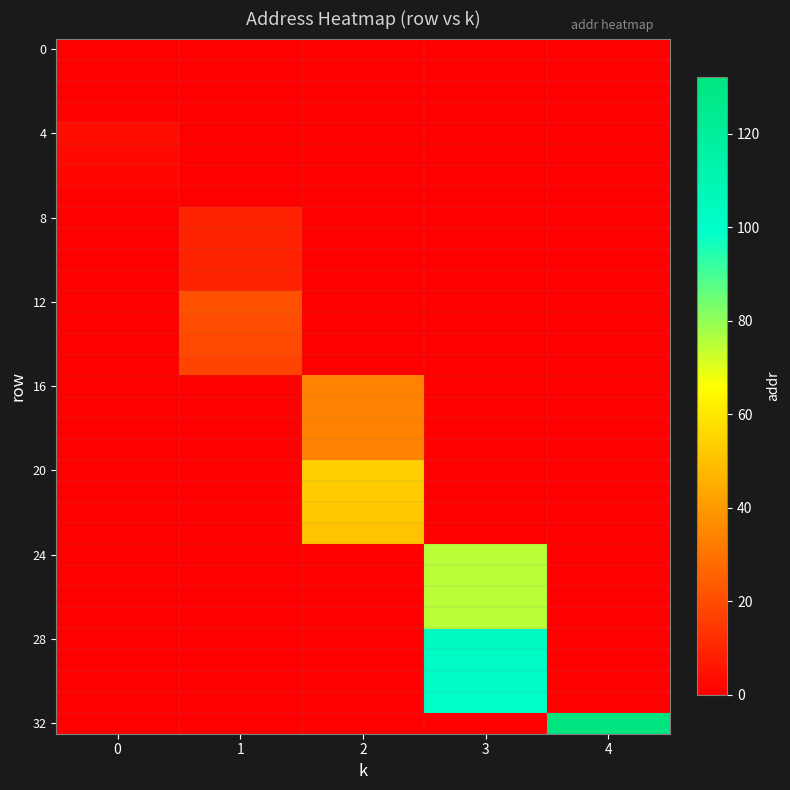

Between 1 and 2, which series saw the biggest shift?

20